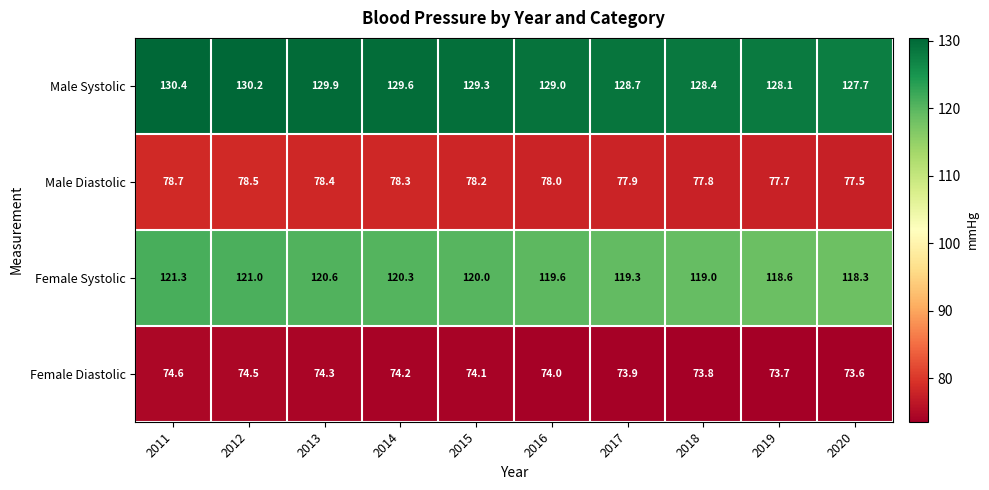

What is the maximum value for Female Diastolic?

74.6